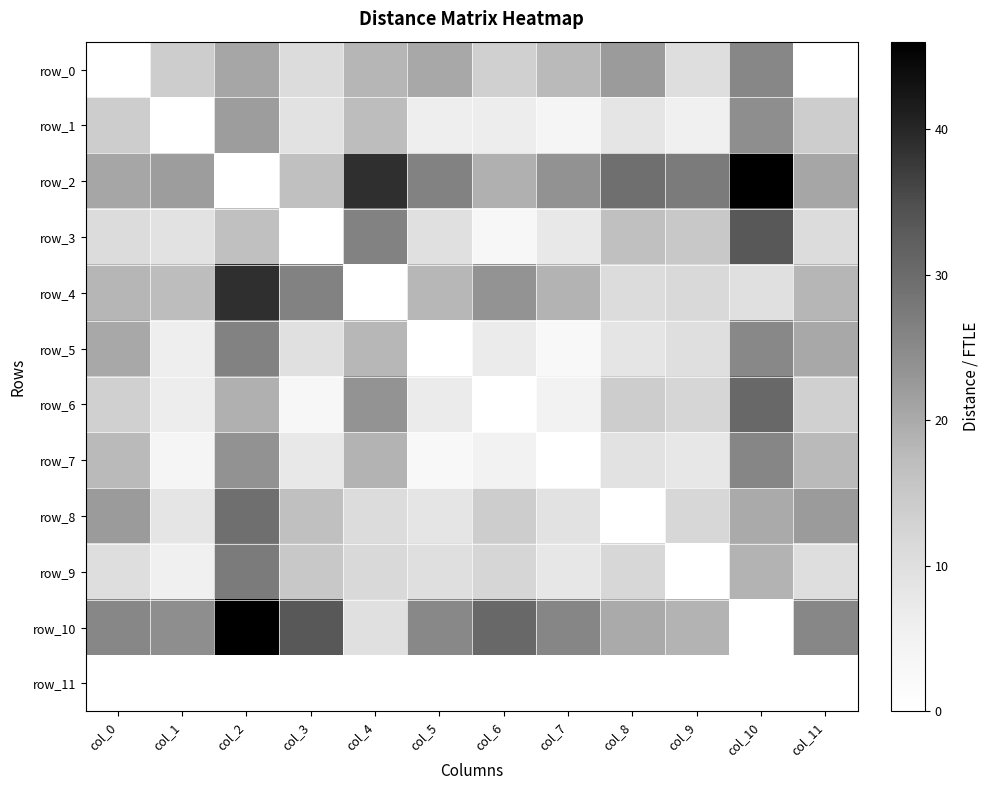

What is the difference between the maximum and minimum values in the row_1 series?

24.2